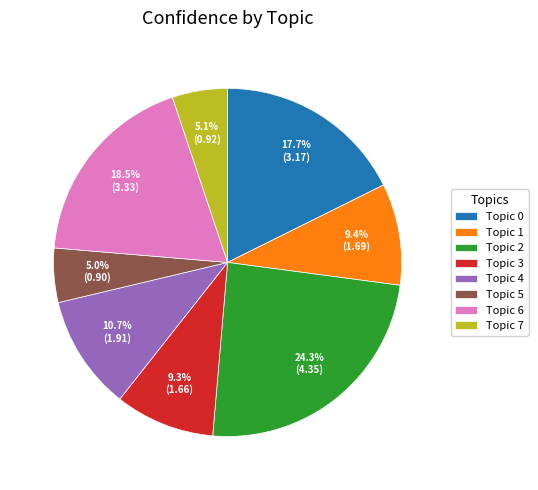

To the nearest percent, what is the average slice percentage?

12%